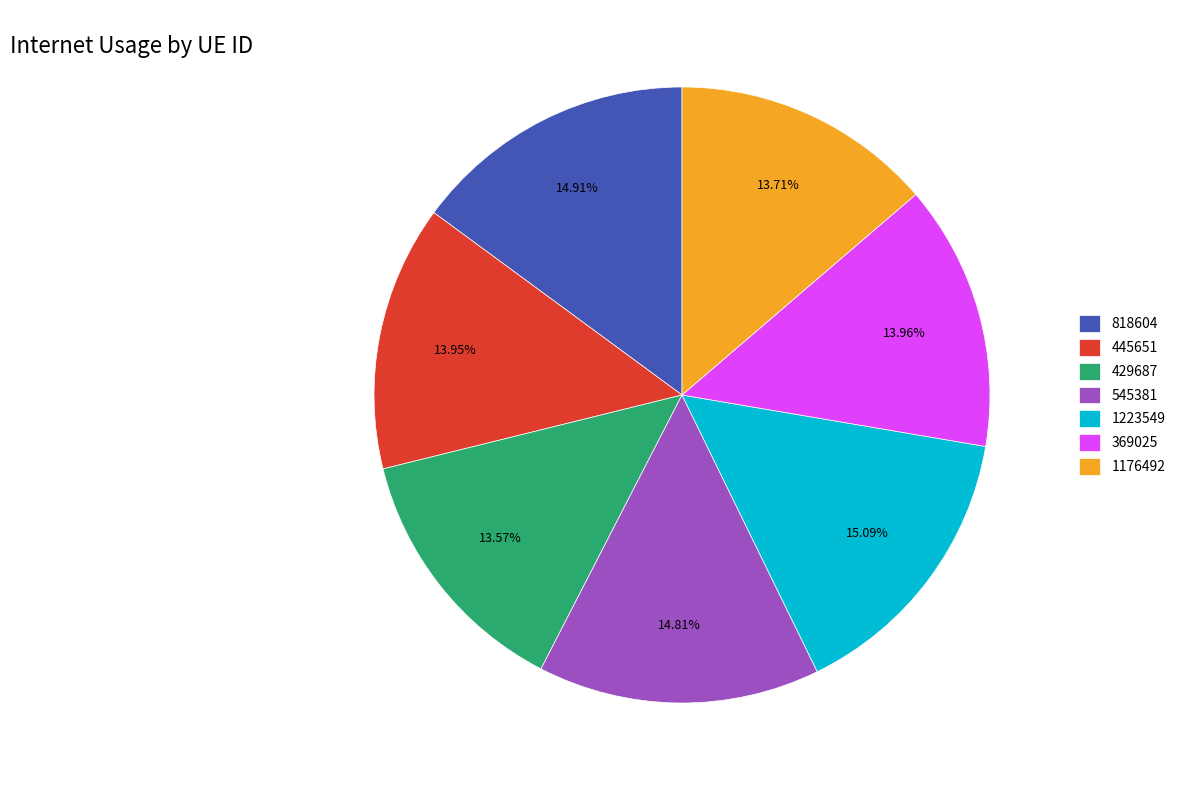

Does 818604 account for over 50% of the chart?

No